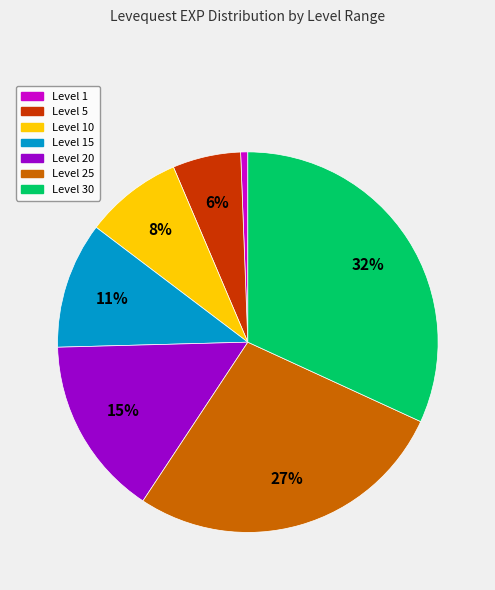

Does any single category account for the majority?

No